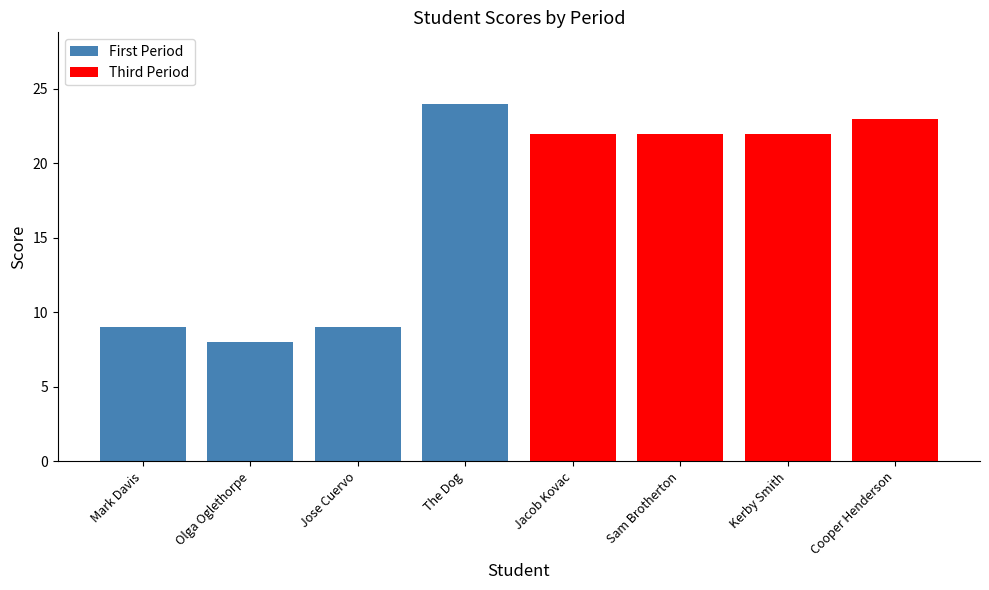

Rank the series at Jose Cuervo from lowest to highest value.

First Period, Third Period